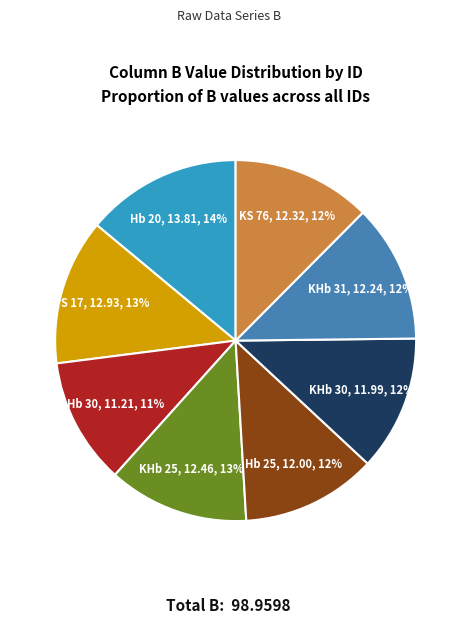

Is there a majority slice in this chart?

No